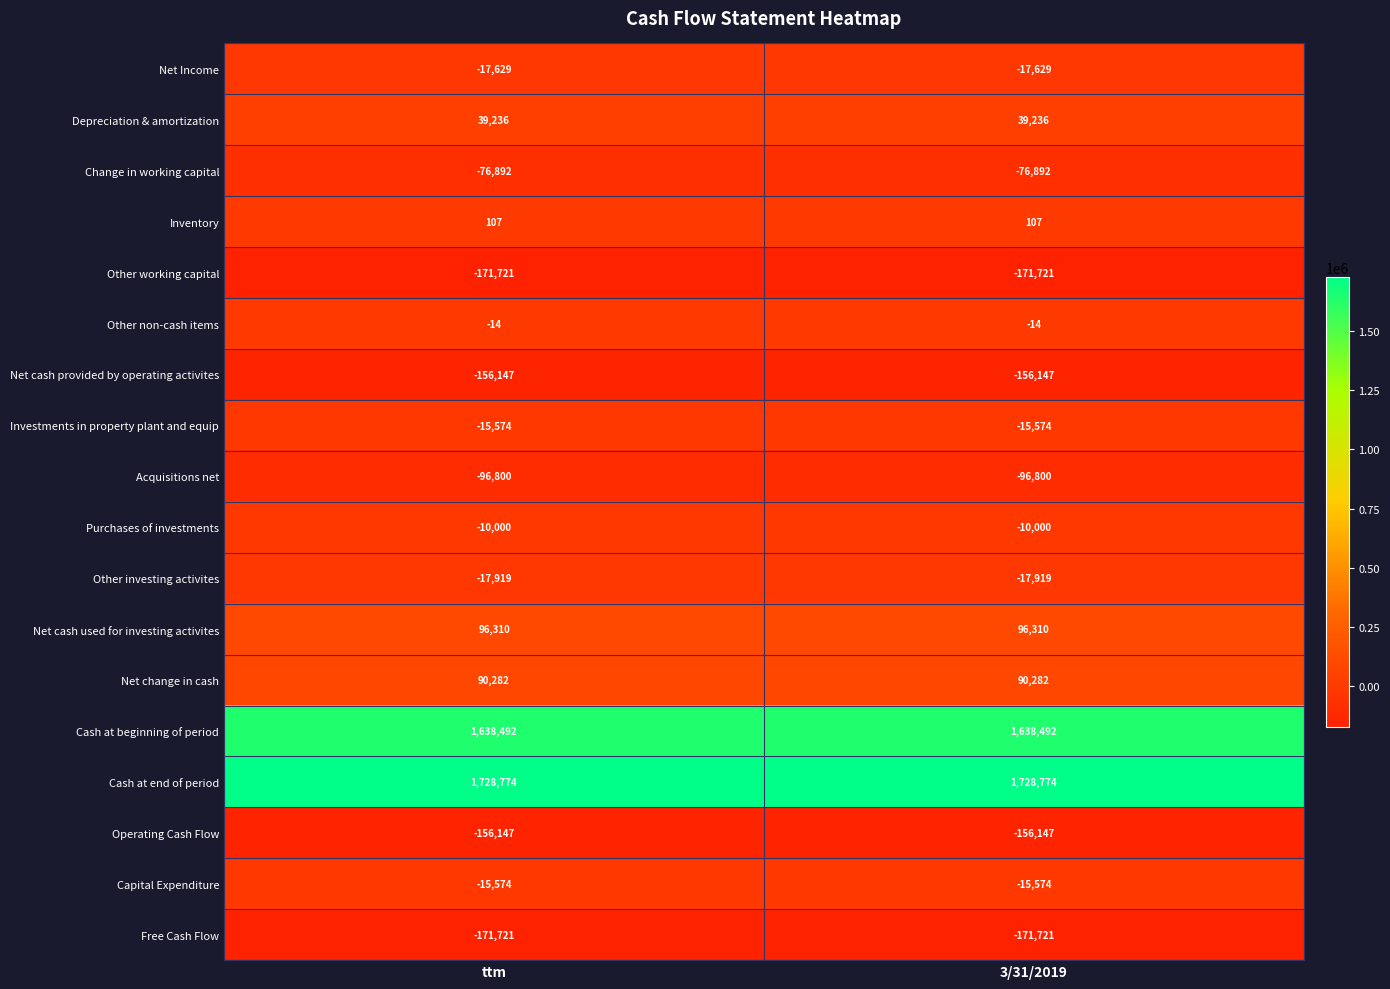

What is the sum of all Investments in property plant and equip values?

-31148